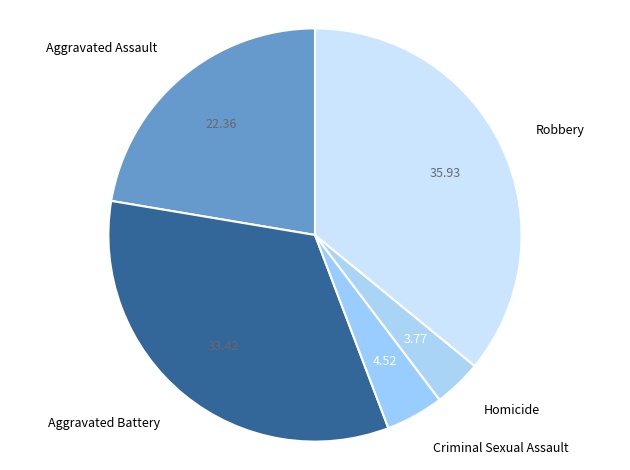

Count the number of slices in the pie.

5